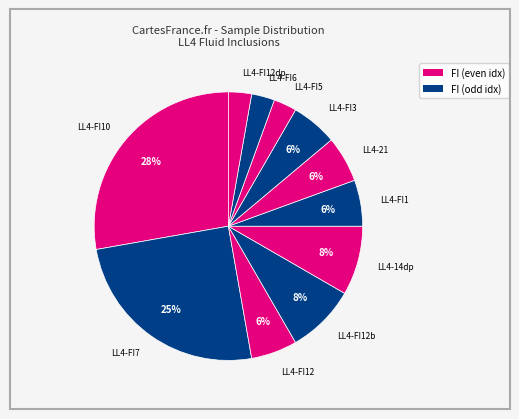

To the nearest percent, what percentage of the pie is LL4-FI12b?

8%